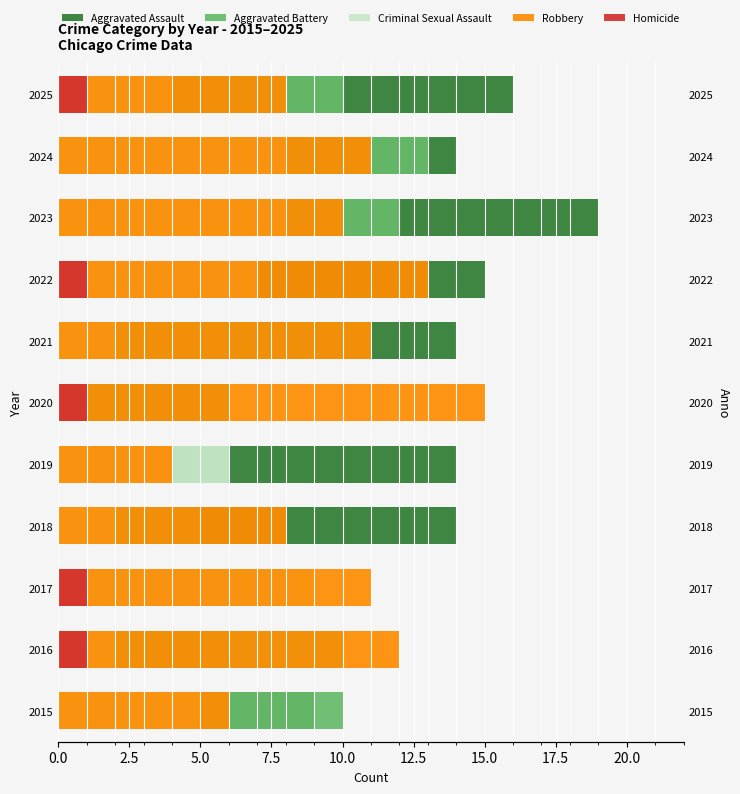

How many groups of bars are there?

11